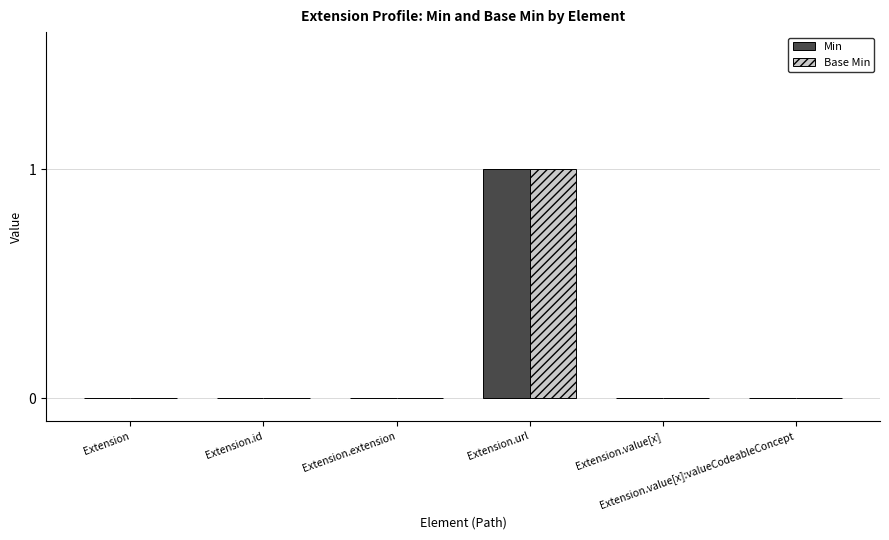

What are all the series names shown in the legend?

Min, Base Min